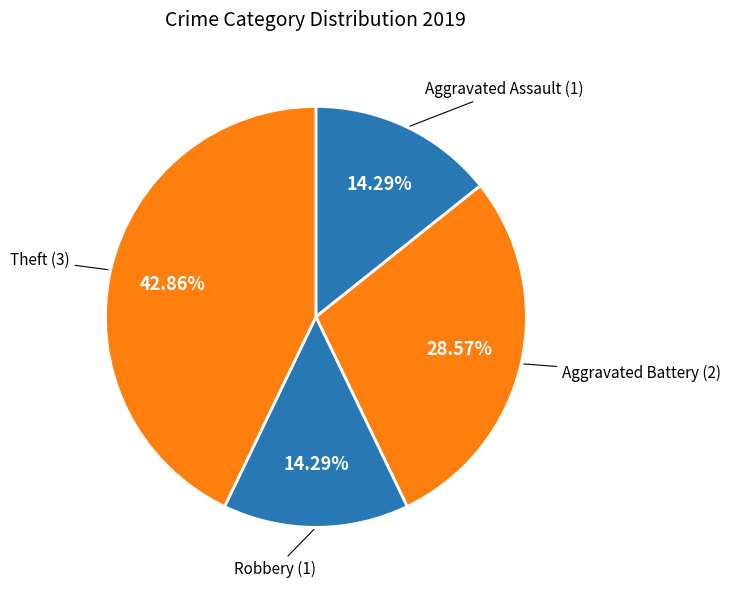

Count the number of slices in the pie.

4